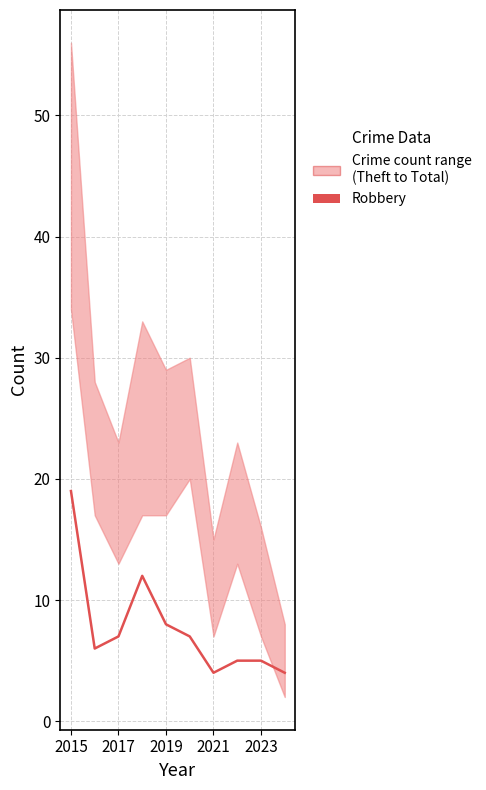

Read the value at 2021, to the nearest 5.

10